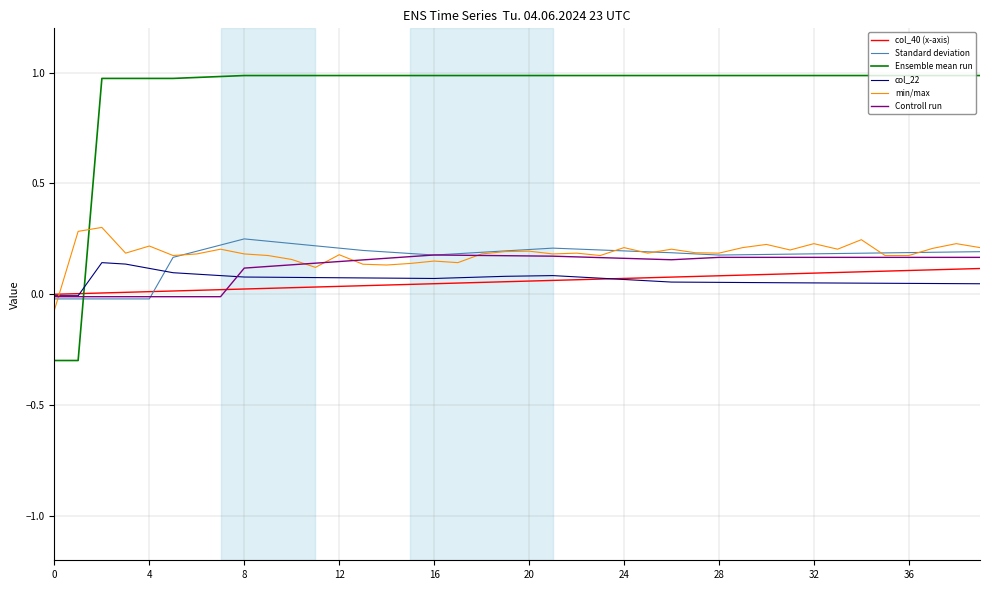

Which series has the widest spread of values?

Ensemble mean run